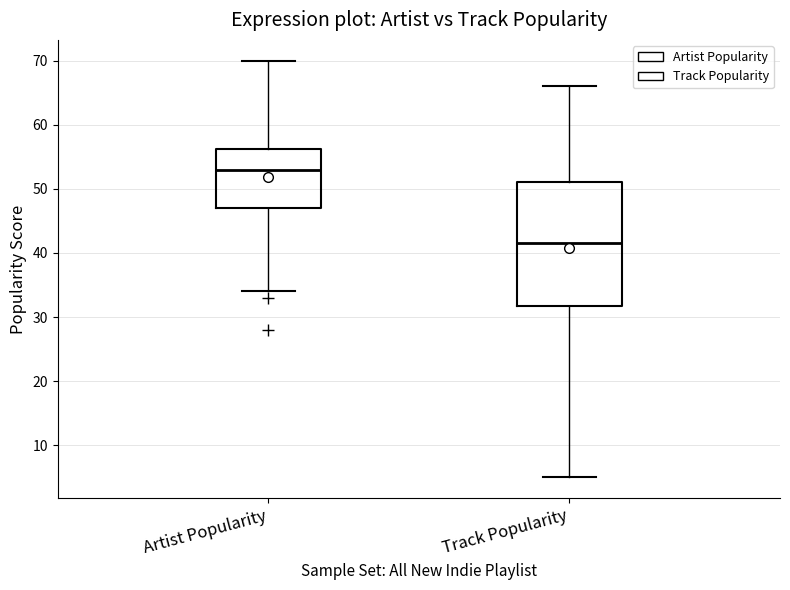

Reading left to right, transcribe this box plot: for each box, give where its median line is, the range the box spans, and where its two whiskers end, as read against the y-axis. The values are not printed on the chart, so give them approximately, as read against the axis.

Artist Popularity: median 53, box 47 to 56, whiskers 34 to 70
Track Popularity: median 42, box 32 to 51, whiskers 5 to 66